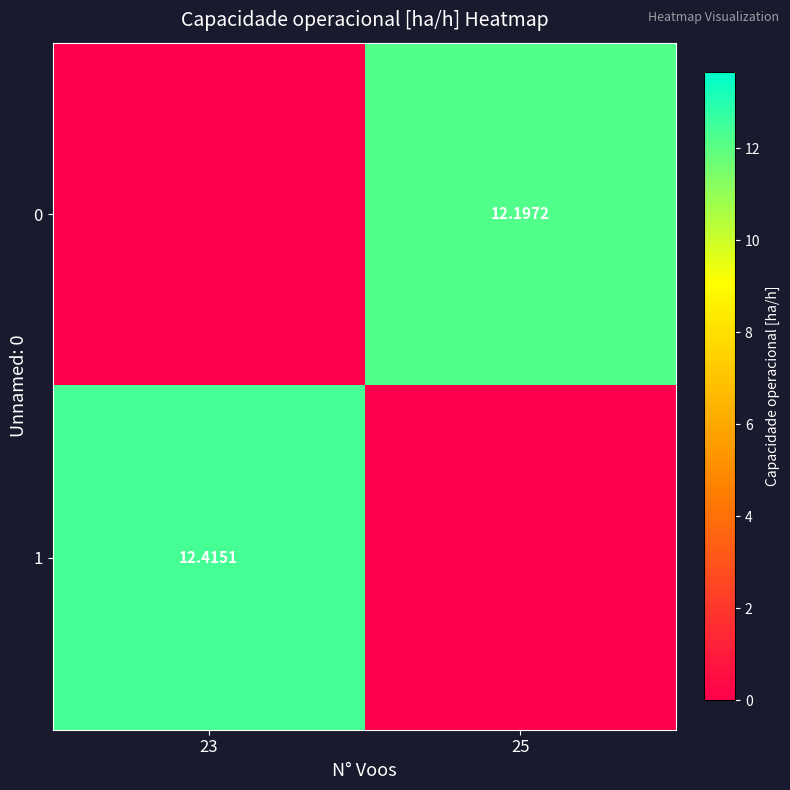

At how many categories does at least one series exceed 6?

2